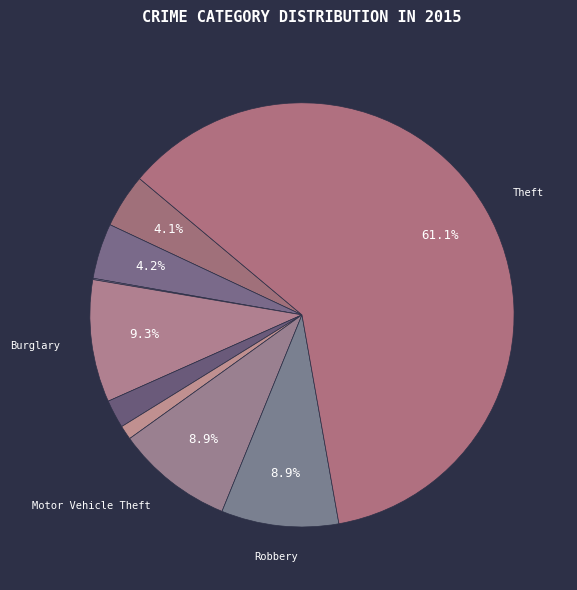

Which category has the biggest portion of the pie?

Theft